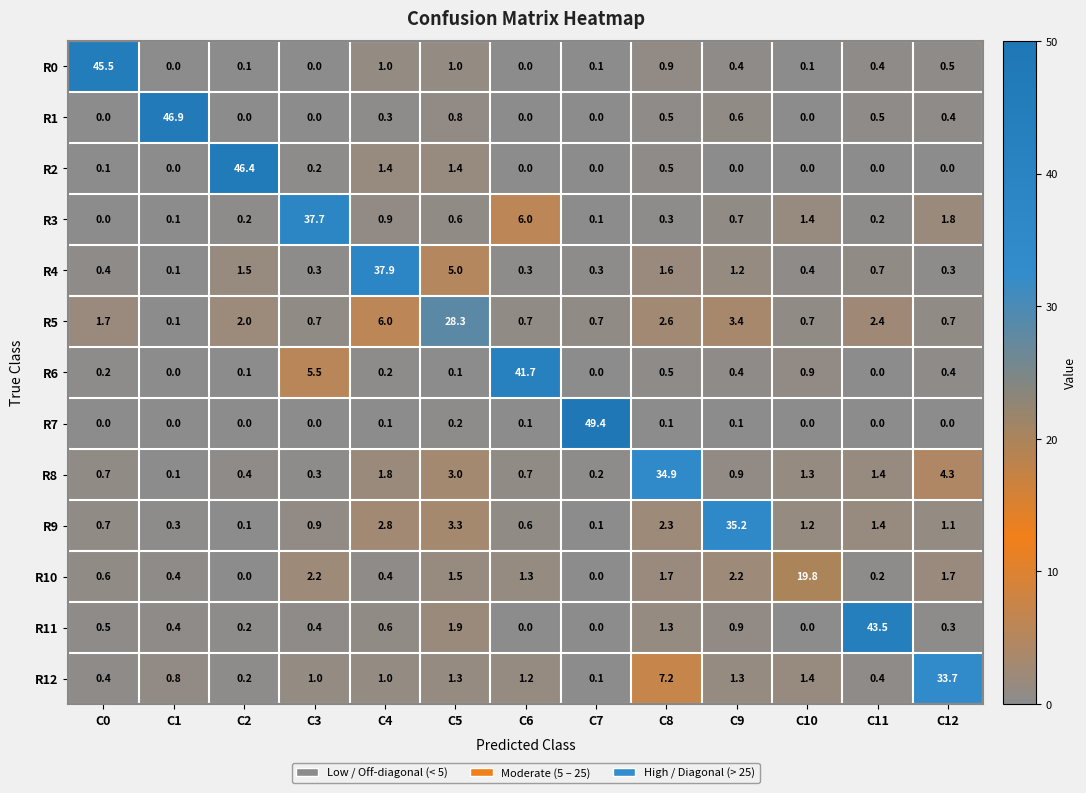

Rank the series by their maximum value, from highest to lowest.

R7, R1, R2, R0, R11, R6, R4, R3, R9, R8, R12, R5, R10